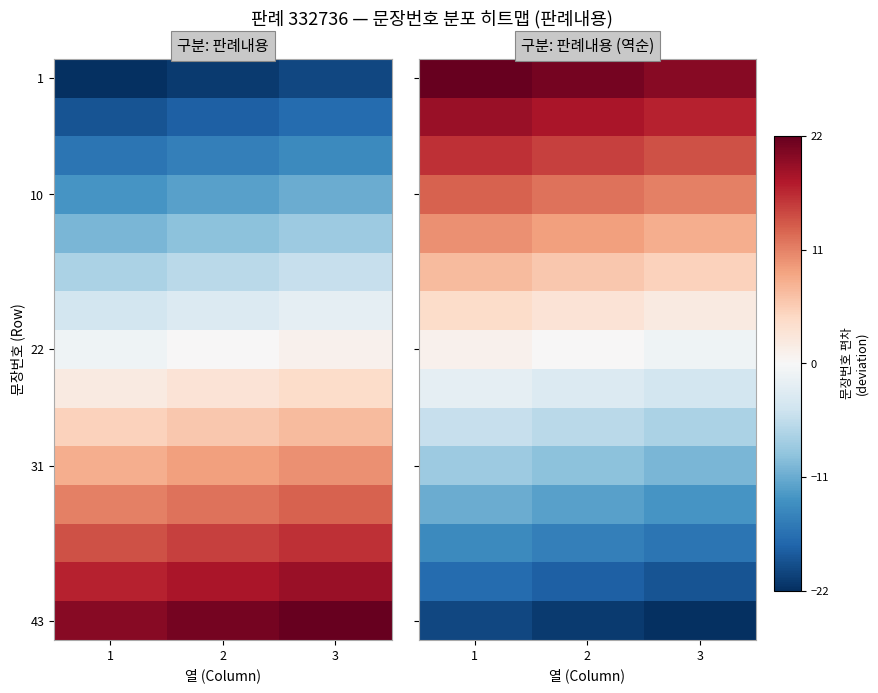

What is the difference between the highest and lowest values at 3?

42